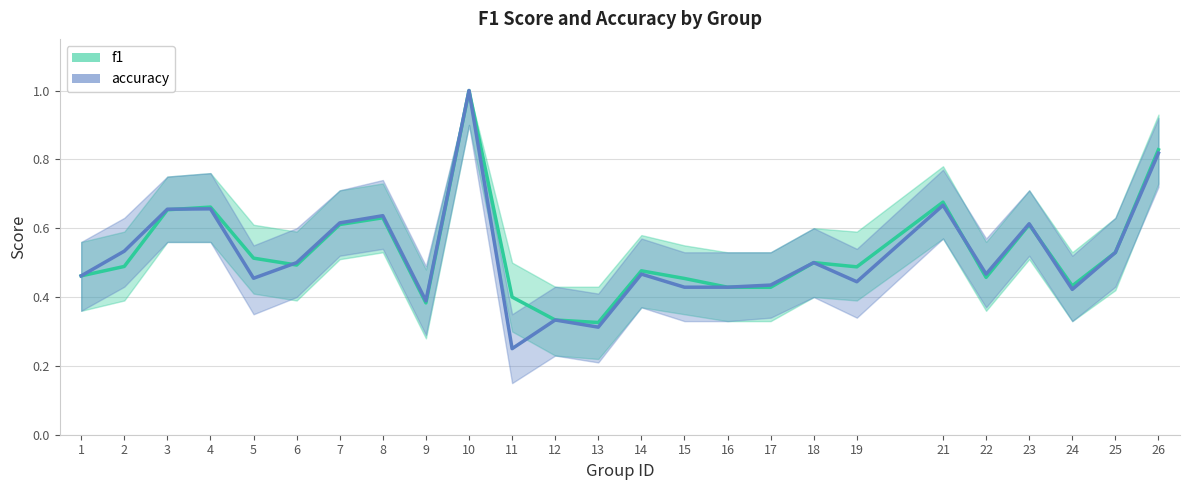

What are all the series names shown in the legend?

f1, accuracy